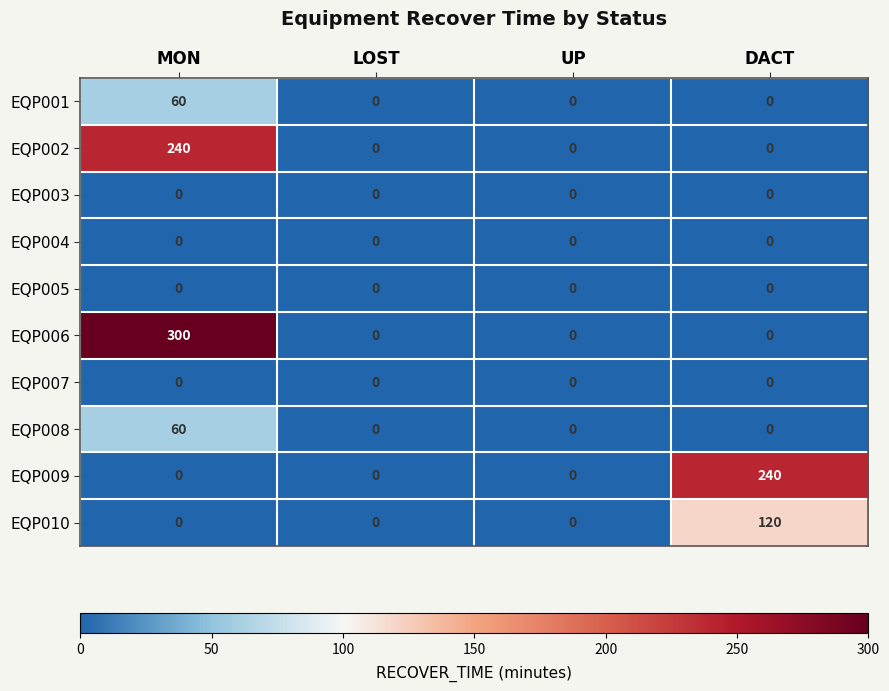

What is the average value of the EQP008 series?

15